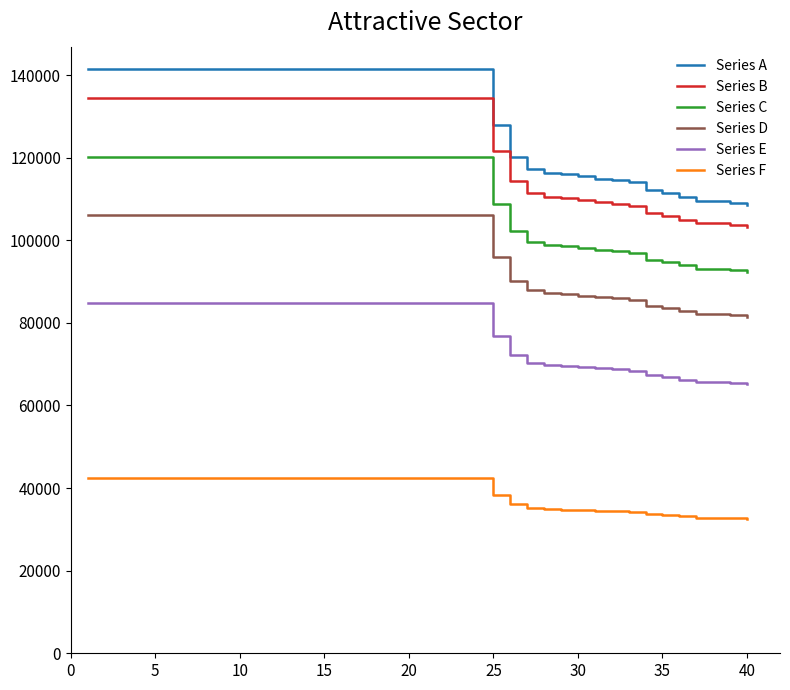

Which series has the largest total across all categories?

Series A